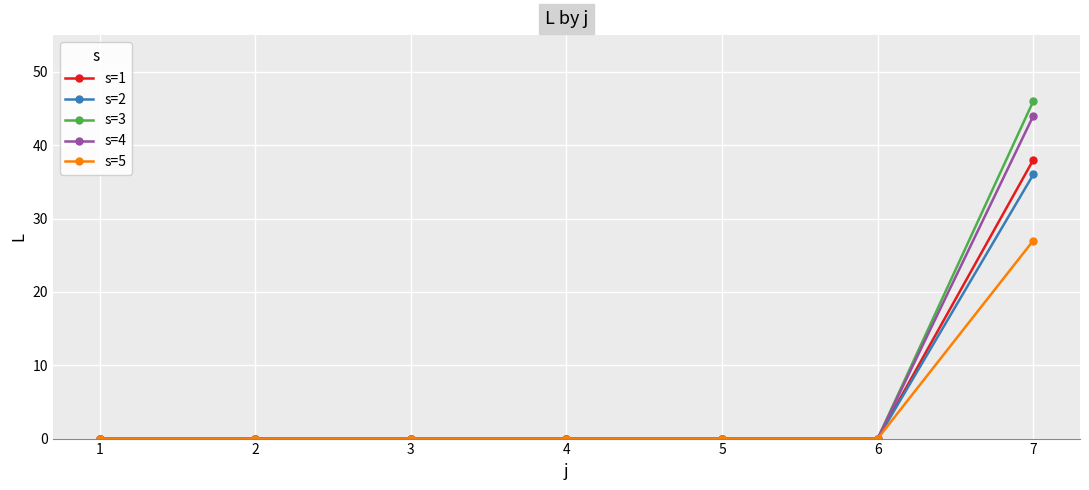

What is the maximum value shown in the chart?

46